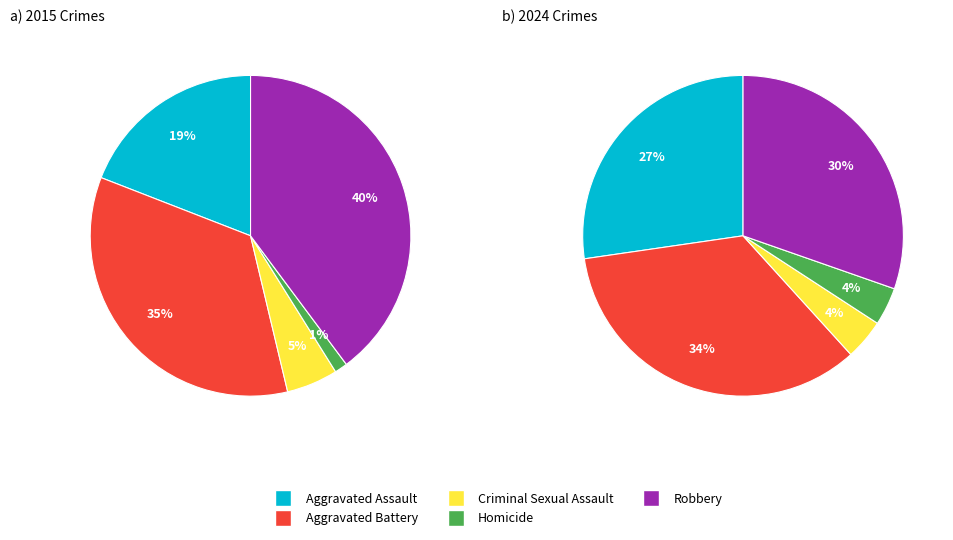

The values_2024 slice represents 24% of the pie. True or false?

False